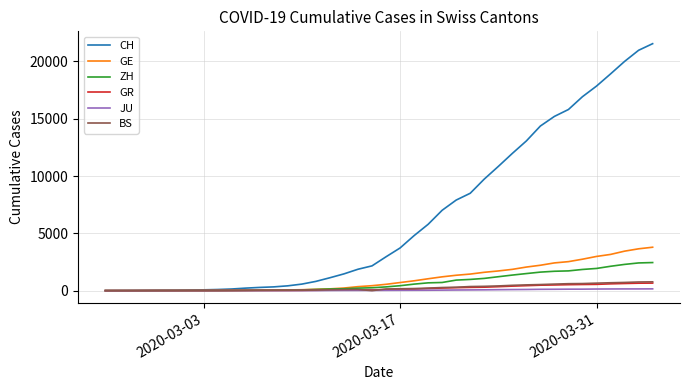

Count the number of categories in the chart.

40